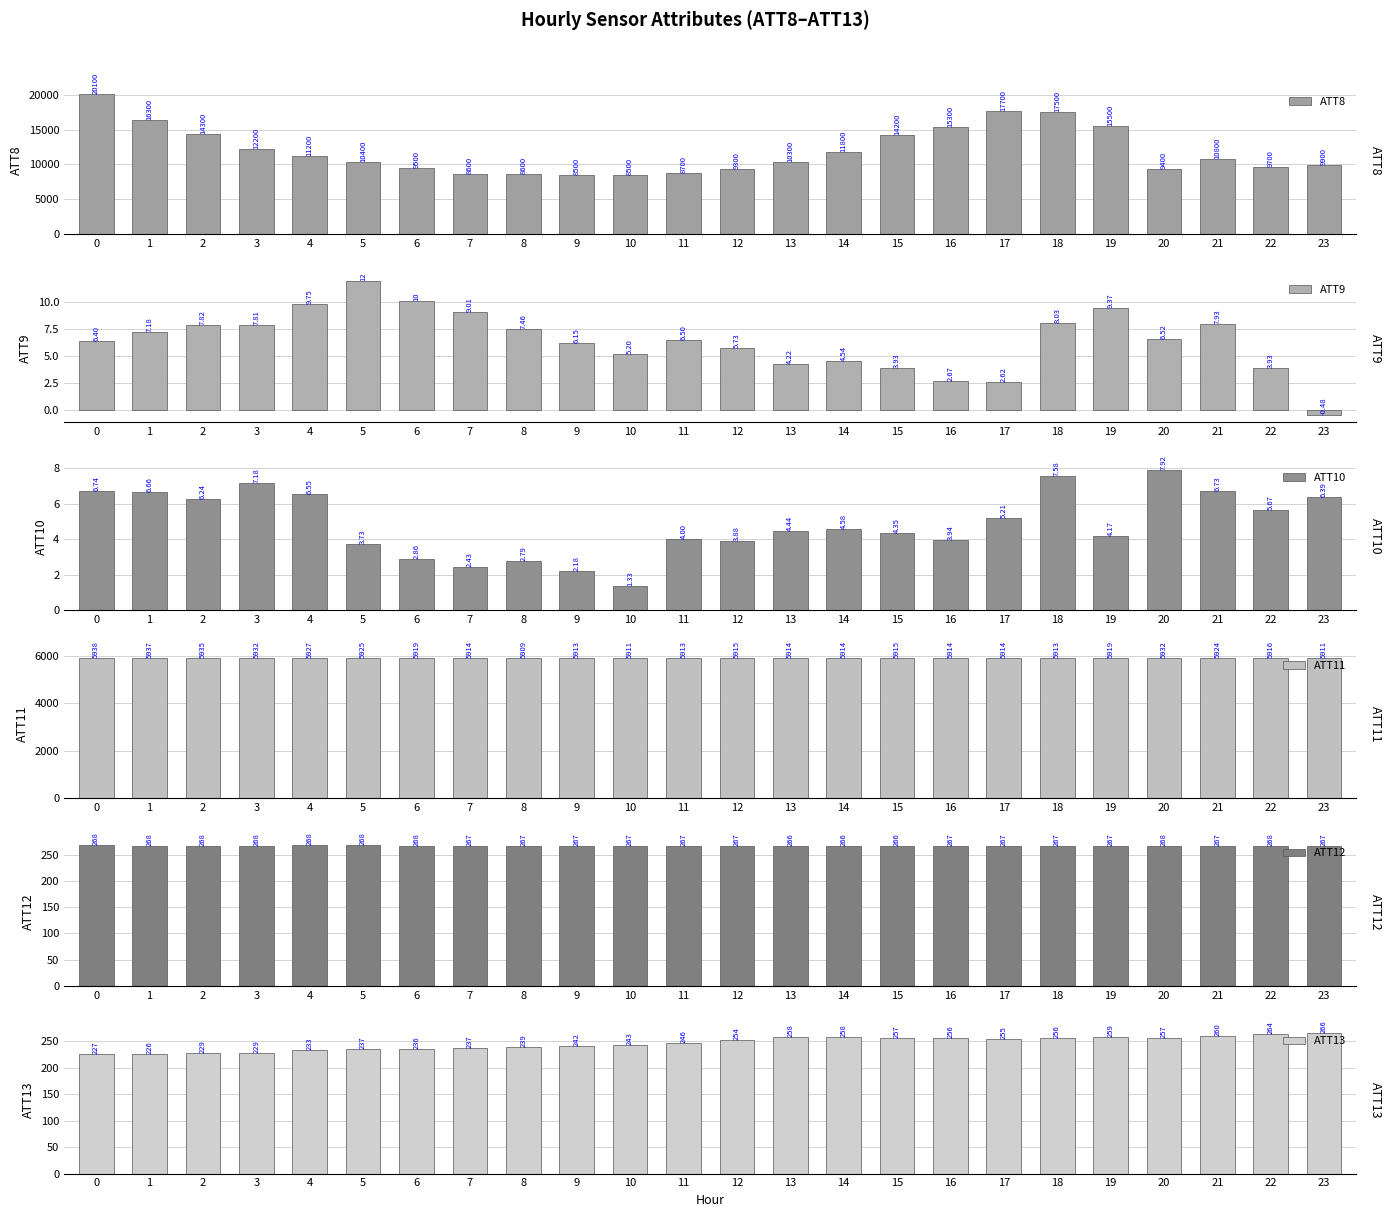

Is the value of ATT10 at 3 greater than the value of ATT8 at 17?

No